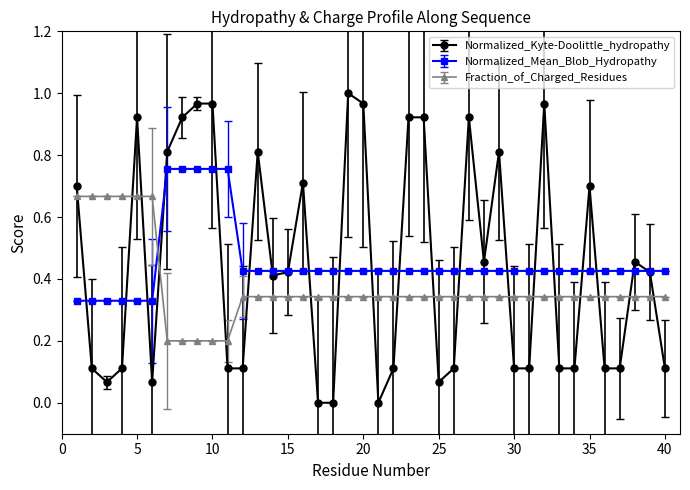

Which series has the largest range (max minus min)?

Normalized_Kyte-Doolittle_hydropathy